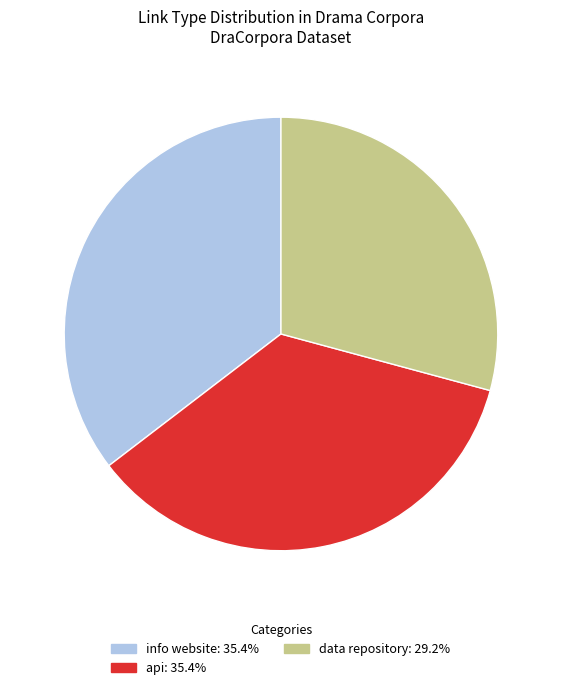

What is the smallest slice in the pie chart?

data repository